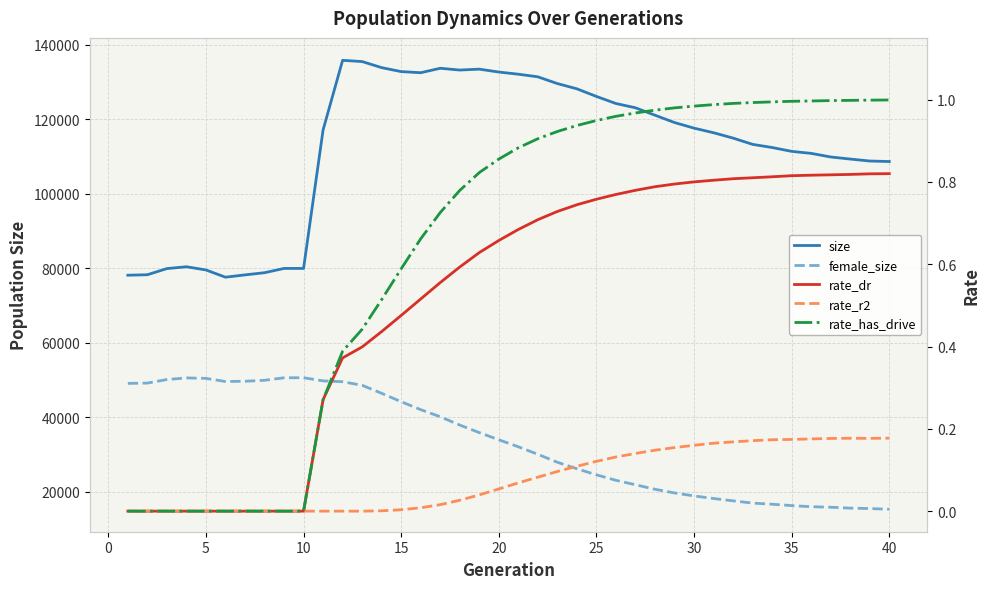

What are all the series names shown in the legend?

size, female_size, rate_dr, rate_r2, rate_has_drive